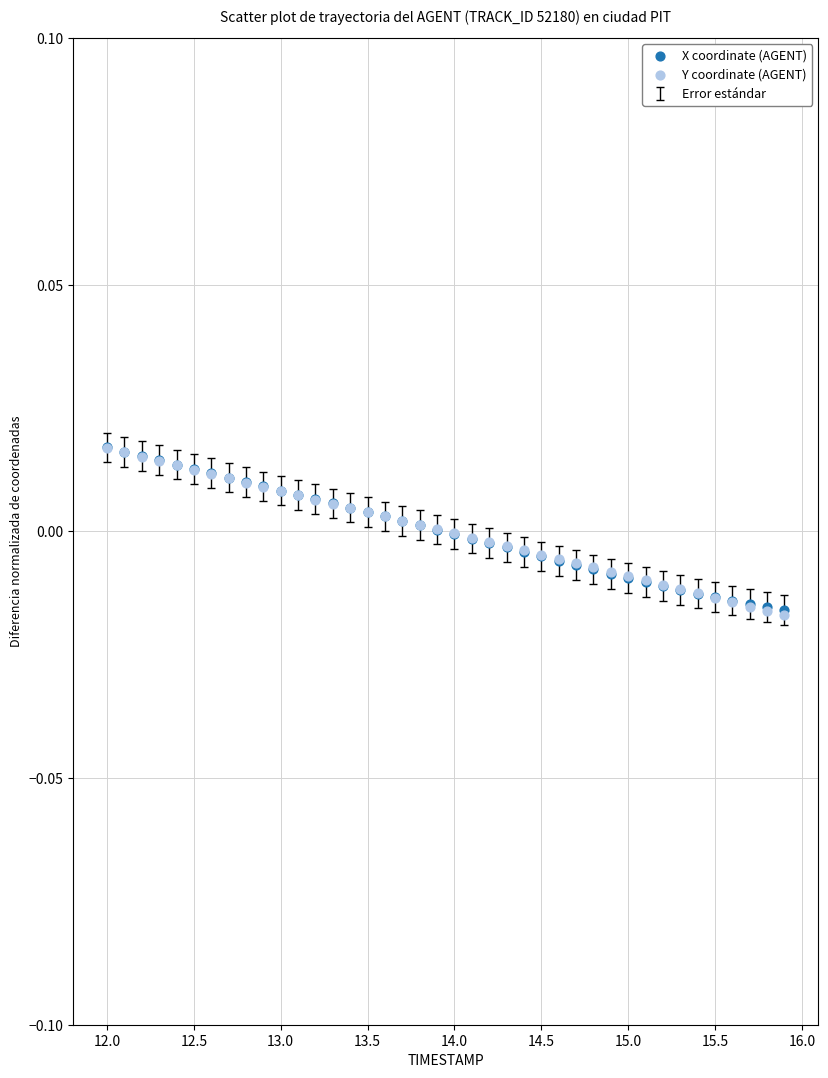

Which series has the widest spread of Y values?

Y coordinate (AGENT)